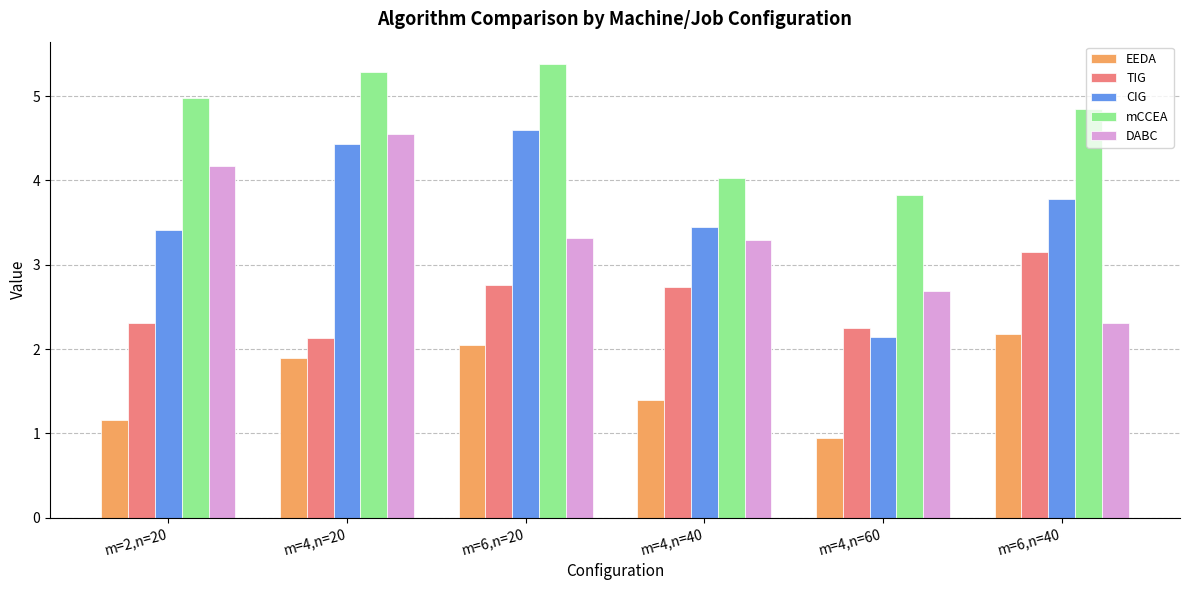

Which series has the largest total across all categories?

mCCEA